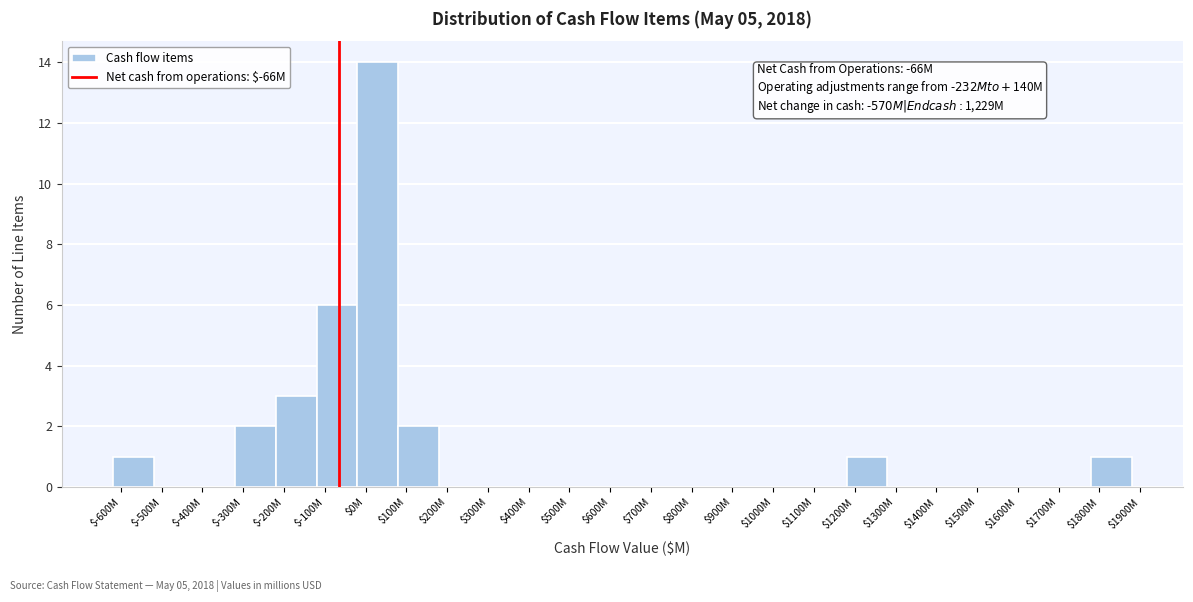

At which label is the value closest to 7?

$-100M